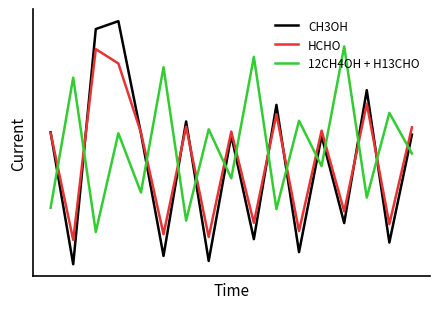

What is the maximum value shown in the chart?

75.9